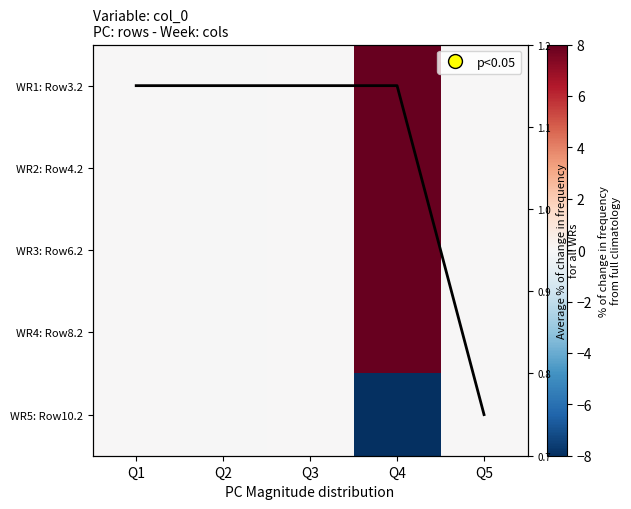

What is the sum of all WR2: Row4.2 values?

19.9